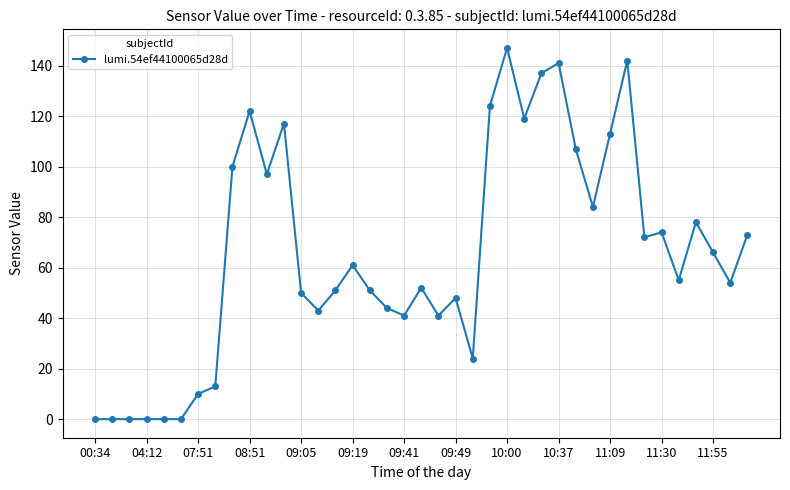

What is the greatest value displayed?

147